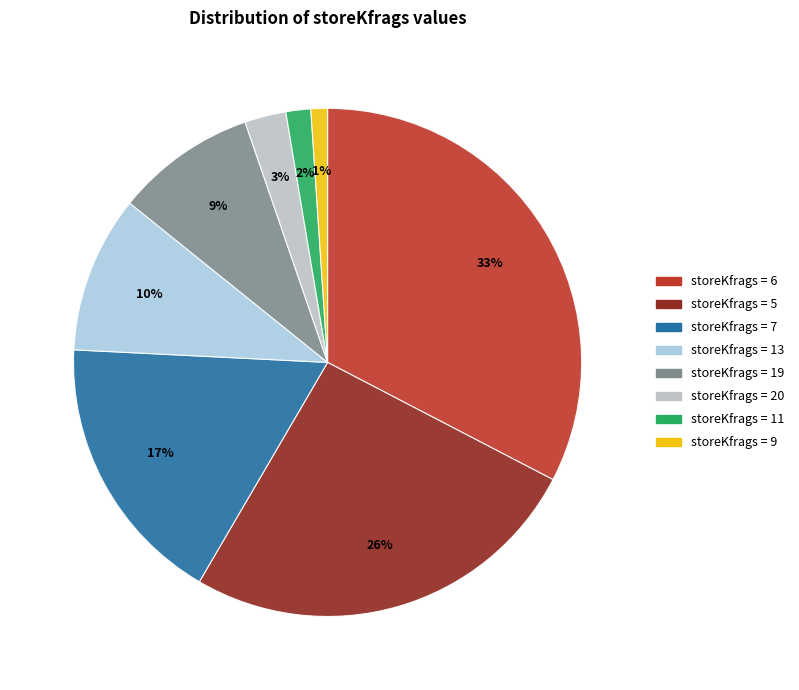

To the nearest percent, what is the difference between the largest and smallest slice percentages?

32%